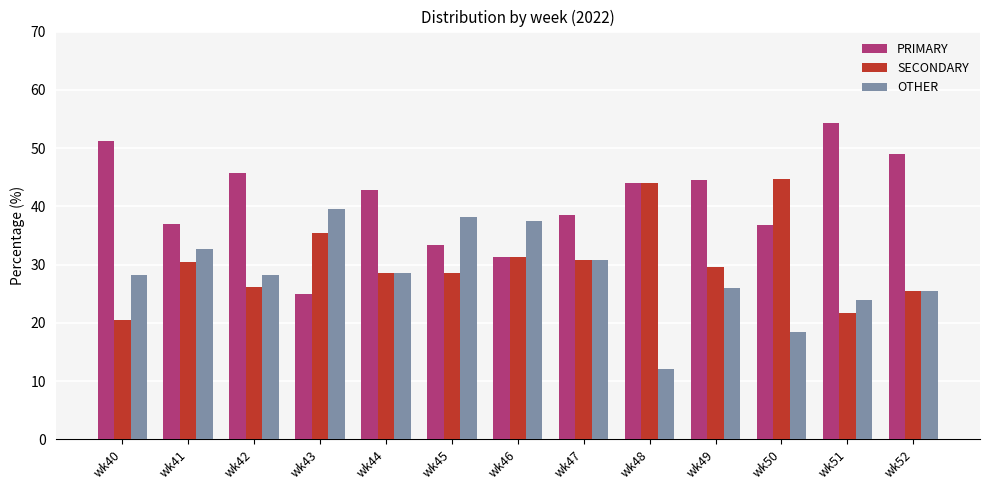

Where does the PRIMARY series first go above 42?

wk40